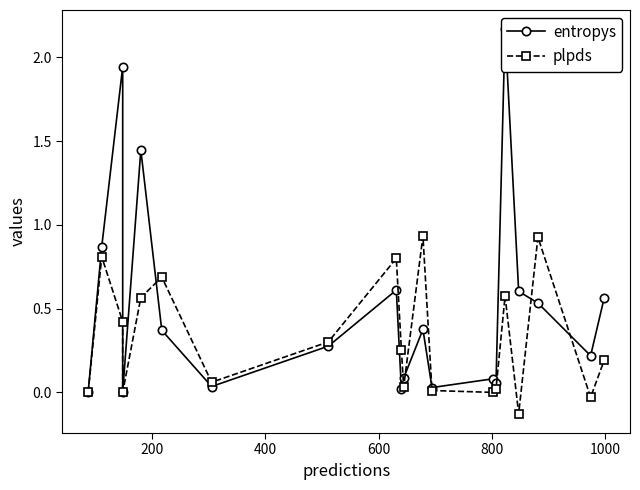

How many values in plpds are below zero?

3